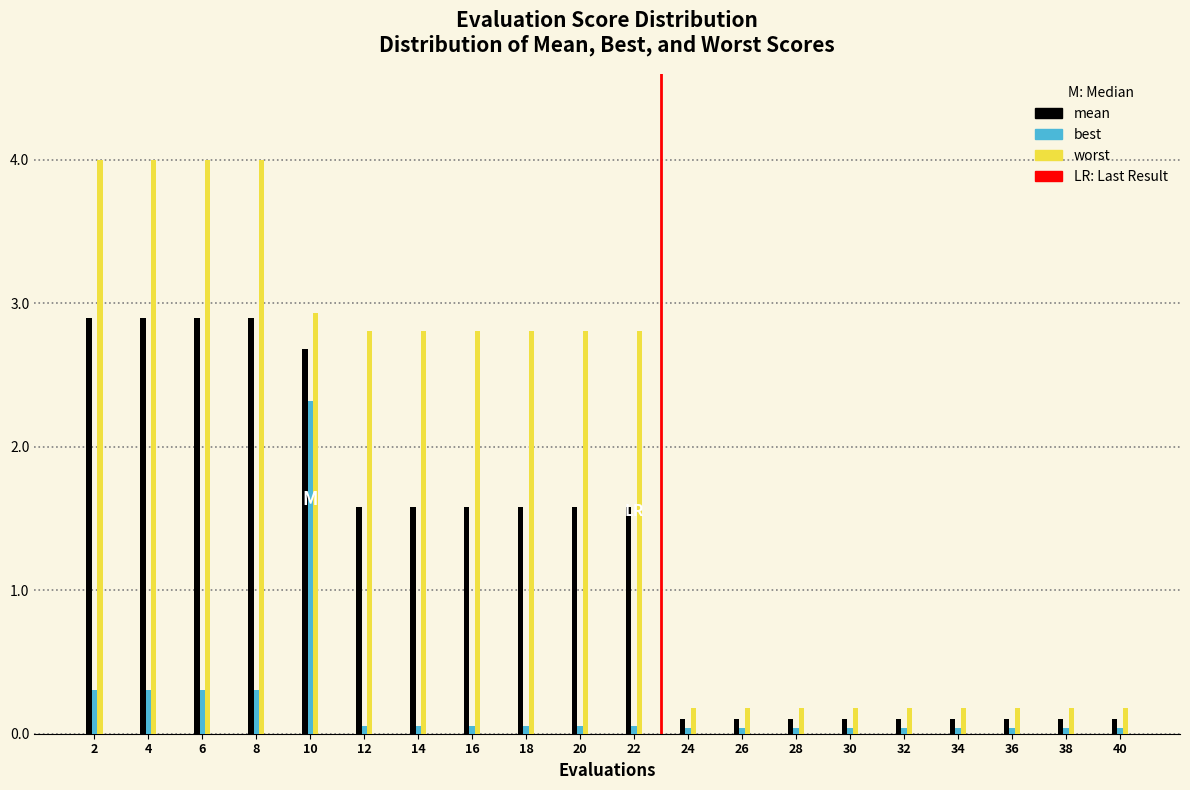

Which series has the largest total across all categories?

worst